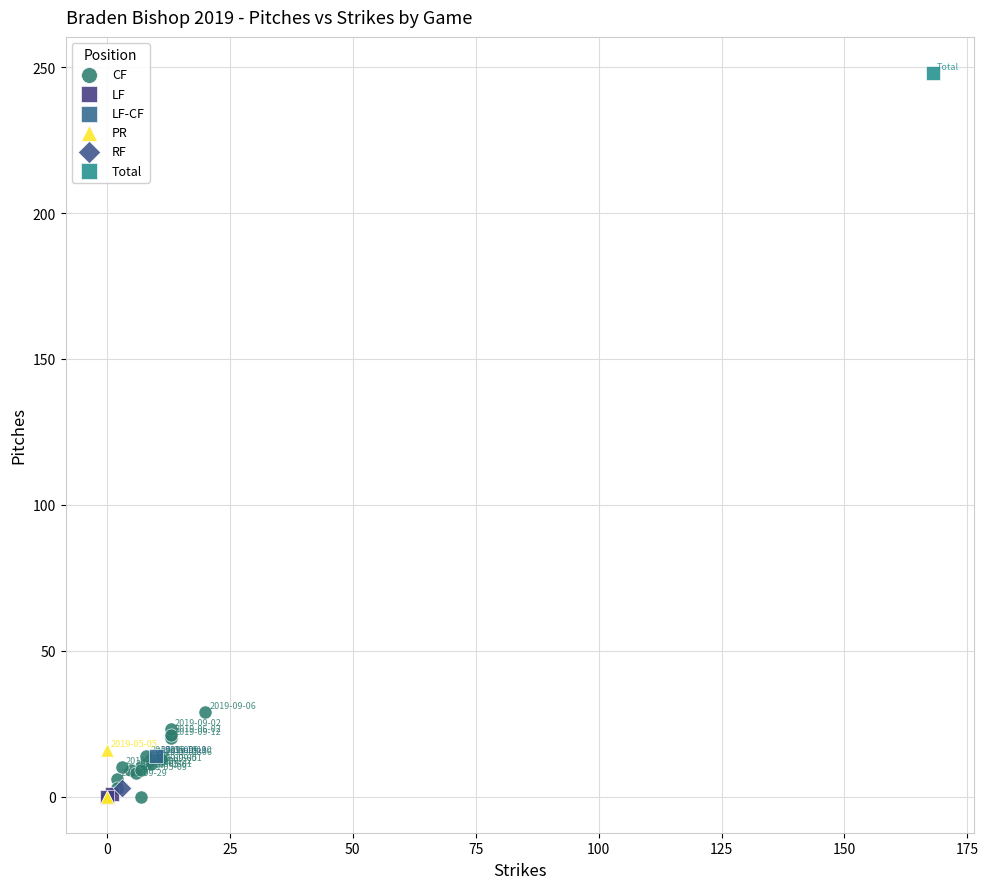

What are all the series names shown in the legend?

CF, LF, LF-CF, PR, RF, Total